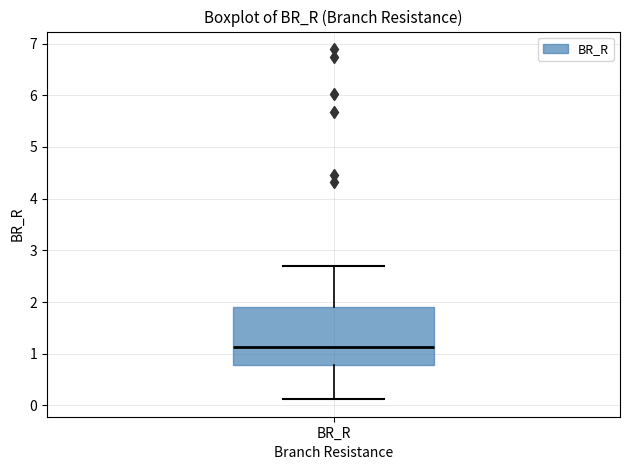

Read this box plot against the y-axis: the position of the median line, the range covered by the box, and the ends of both whiskers. The values are not printed on the chart, so give them approximately, as read against the axis.

median 1.1, box 0.8 to 1.9, whiskers 0.1 to 2.7